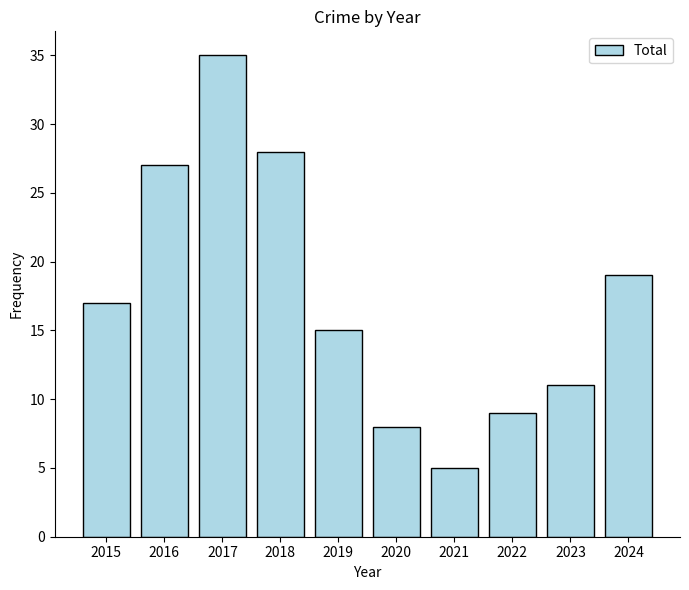

Reading right to left, extract all data points from this chart.

2024=19	2023=11	2022=9	2021=5	2020=8	2019=15	2018=28	2017=35	2016=27	2015=17